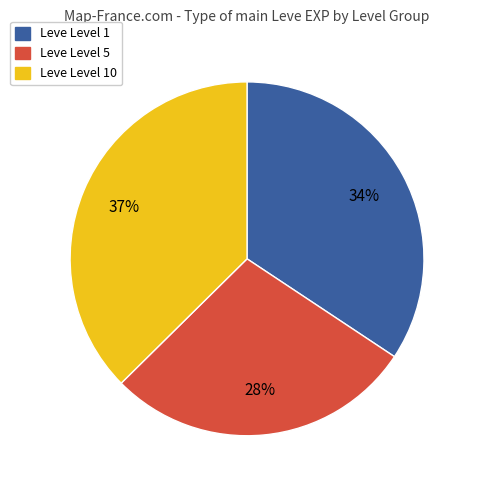

To the nearest percent, what is the difference between the largest and smallest slice percentages?

9%